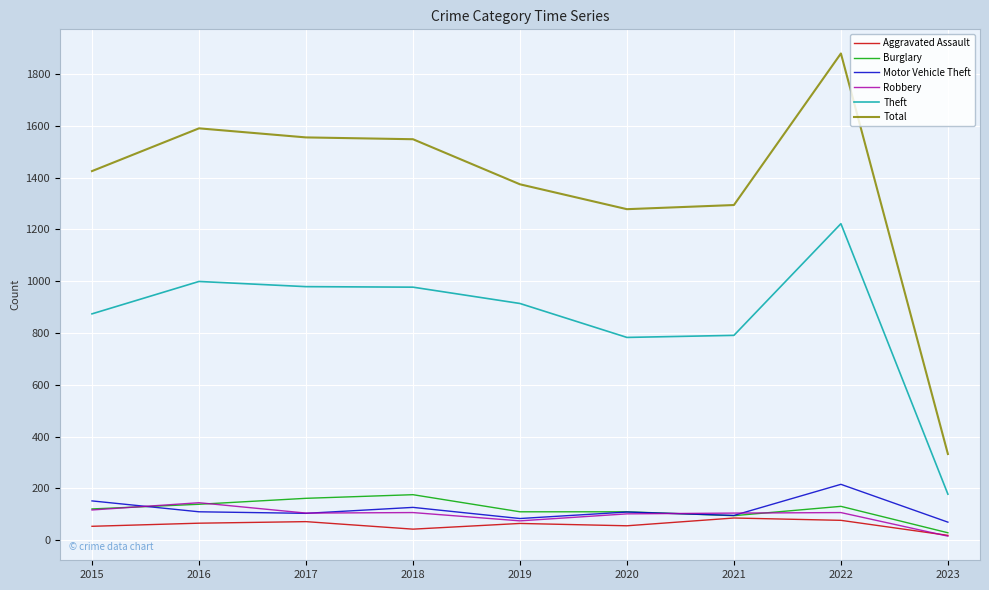

After their last crossing, which series has the higher values: Motor Vehicle Theft or Robbery?

Motor Vehicle Theft